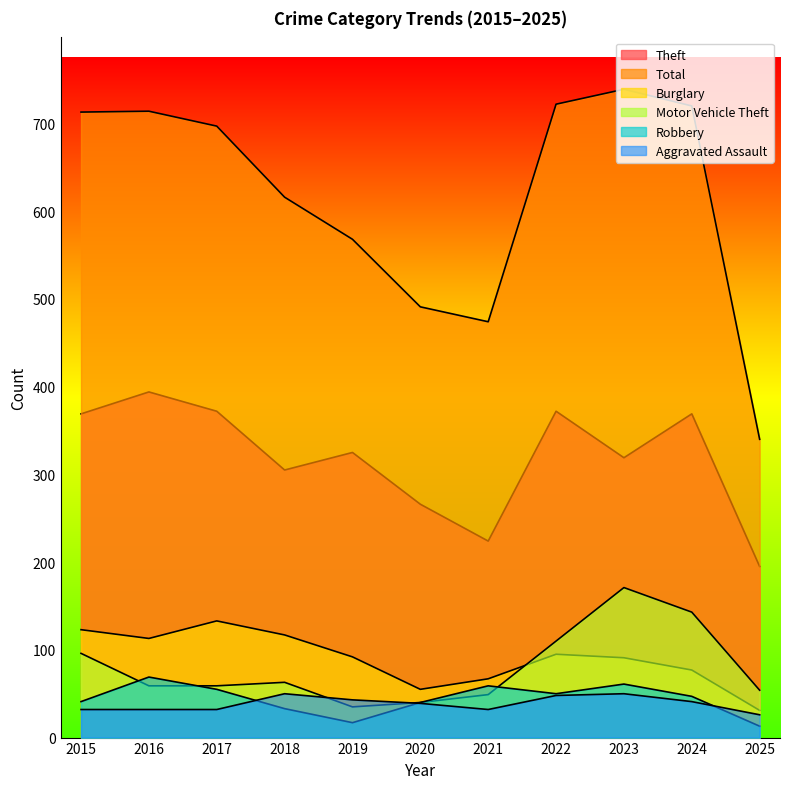

The Robbery series shows 69 at 2015. True or false?

False